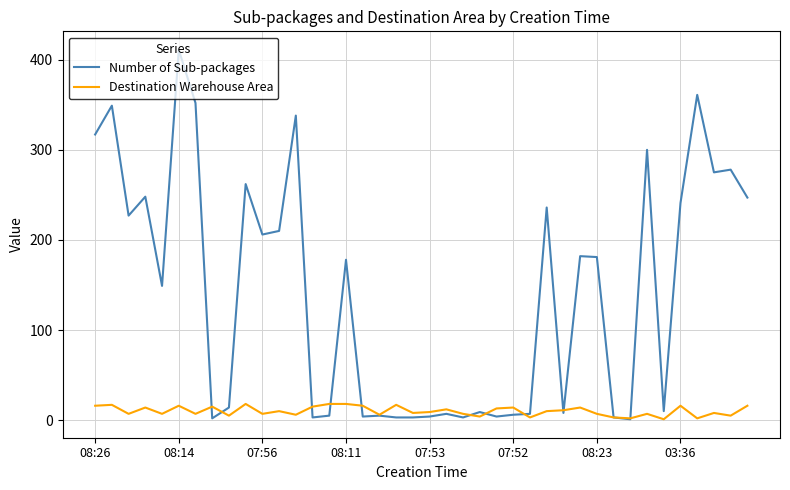

In Number of Sub-packages, how many points are higher than both neighbors (excluding endpoints)?

14